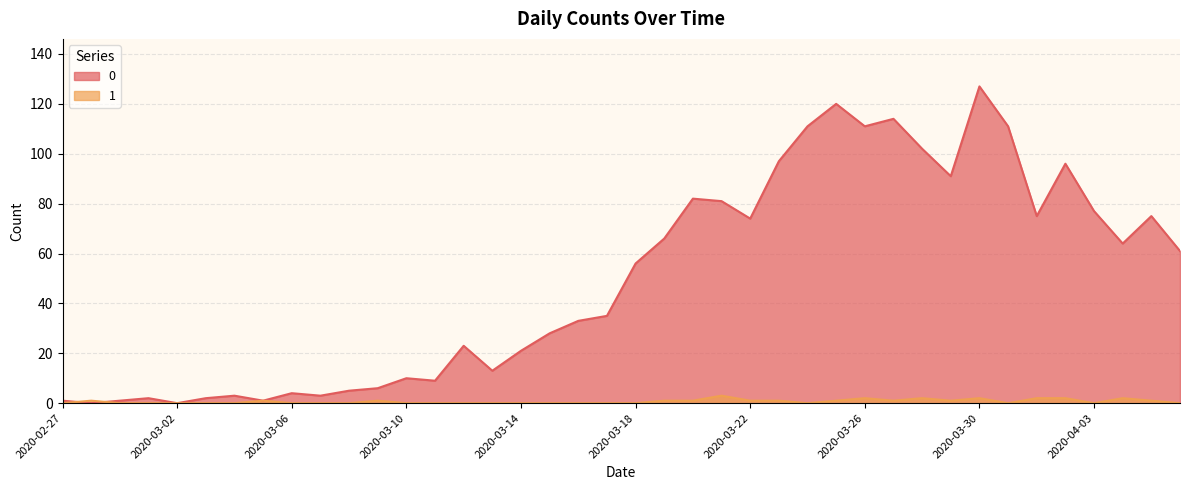

How many lines are shown in the chart?

2